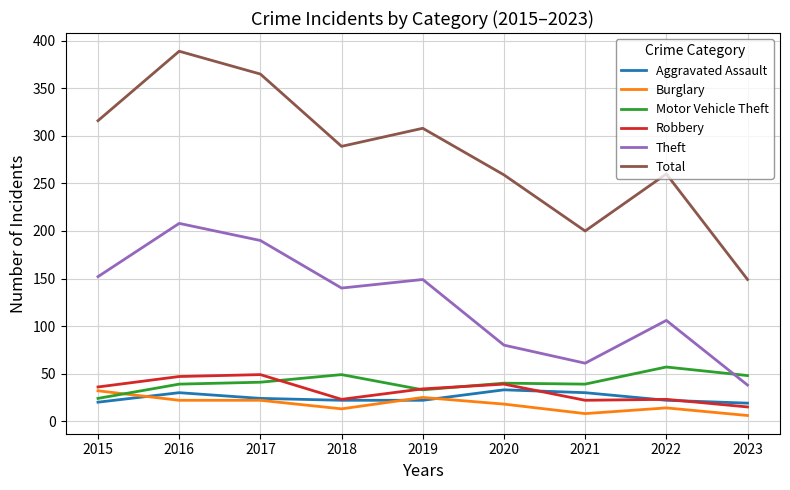

True or false: Theft has a value of 35 at 2021.

False